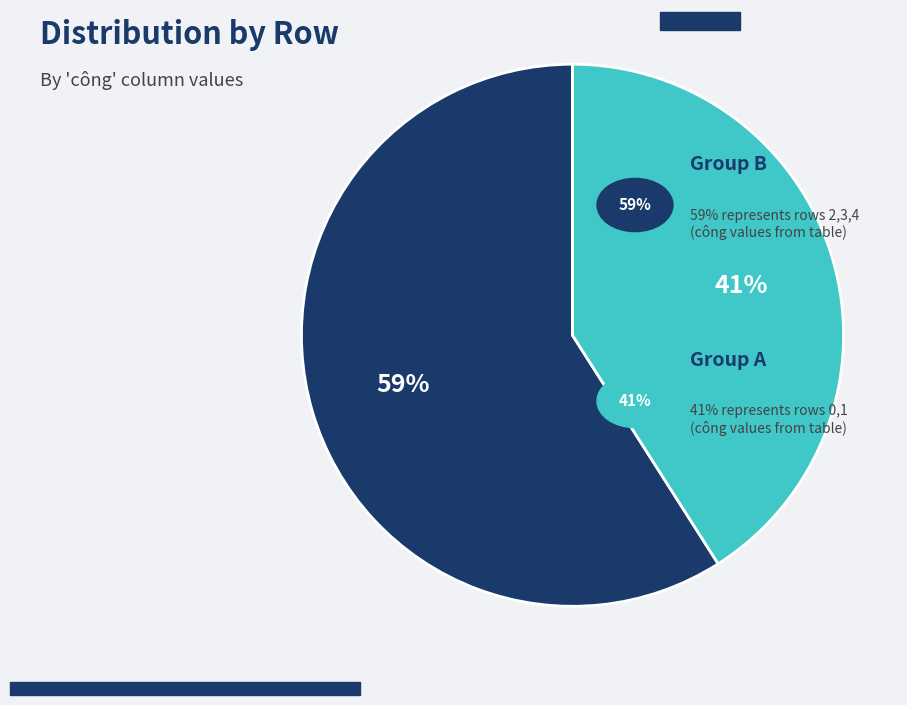

Is there any slice that represents more than half of the pie?

Yes